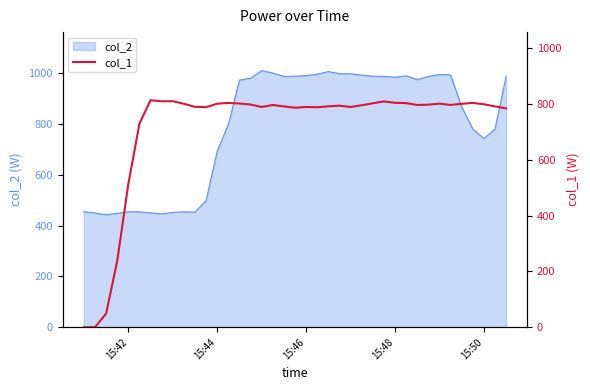

What is the value of the 3rd point from the left?

48.8